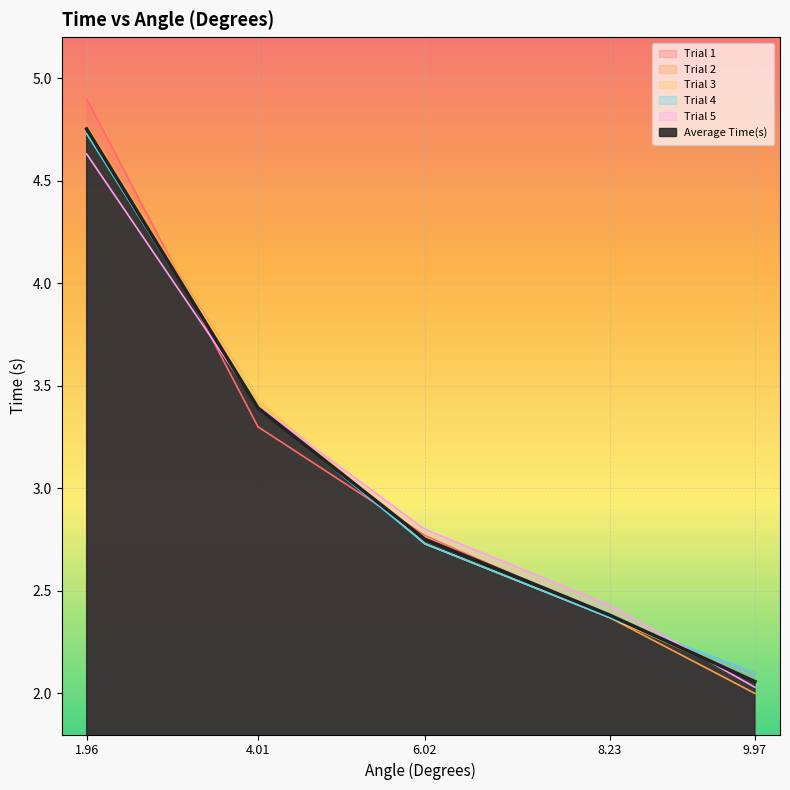

Between which two adjacent categories do Trial 5 and Trial 1 first intersect?

1.96 and 4.01